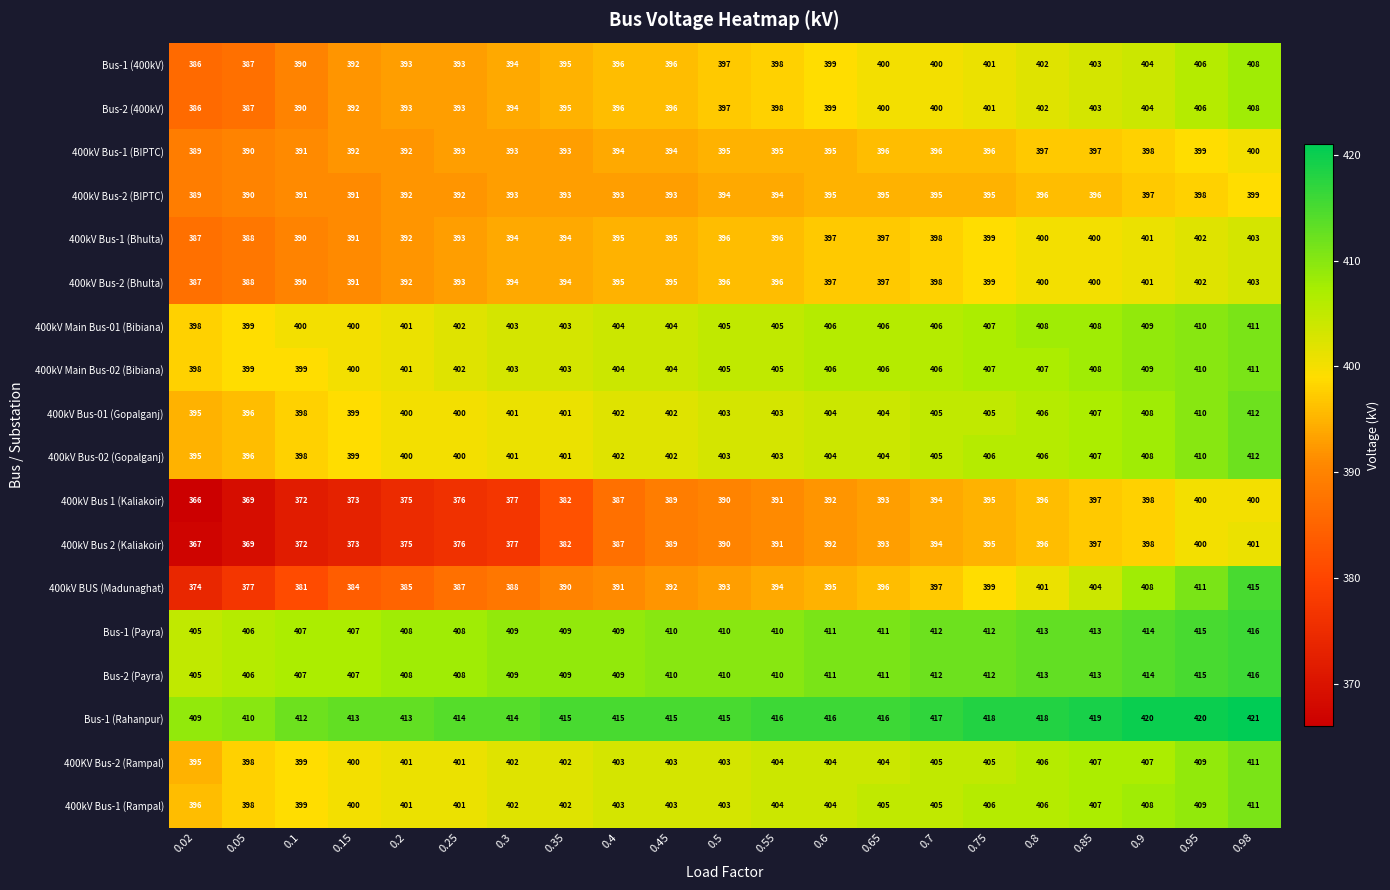

Which series has the largest range (max minus min)?

400kV BUS (Madunaghat)